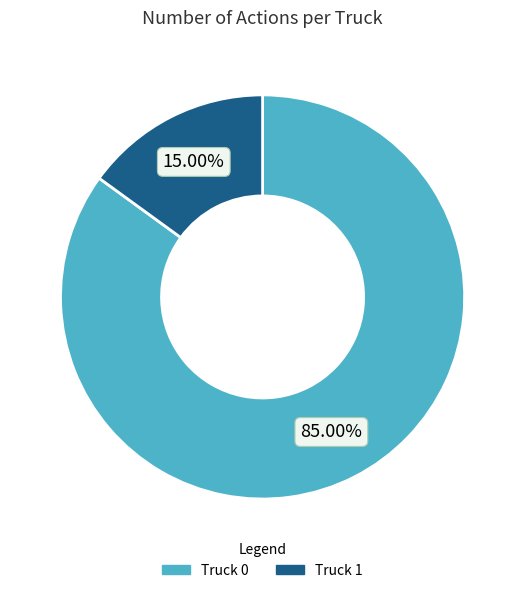

The Truck 0 slice represents 93% of the pie. True or false?

False